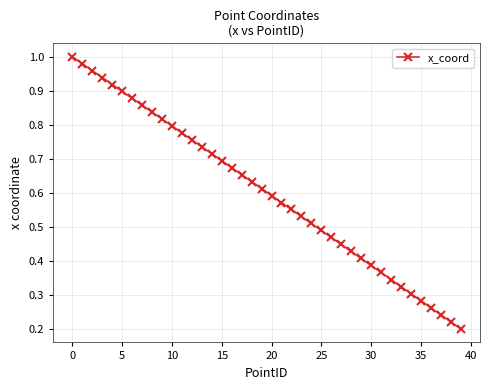

True or false: the data has more than 2 interior local peaks.

False